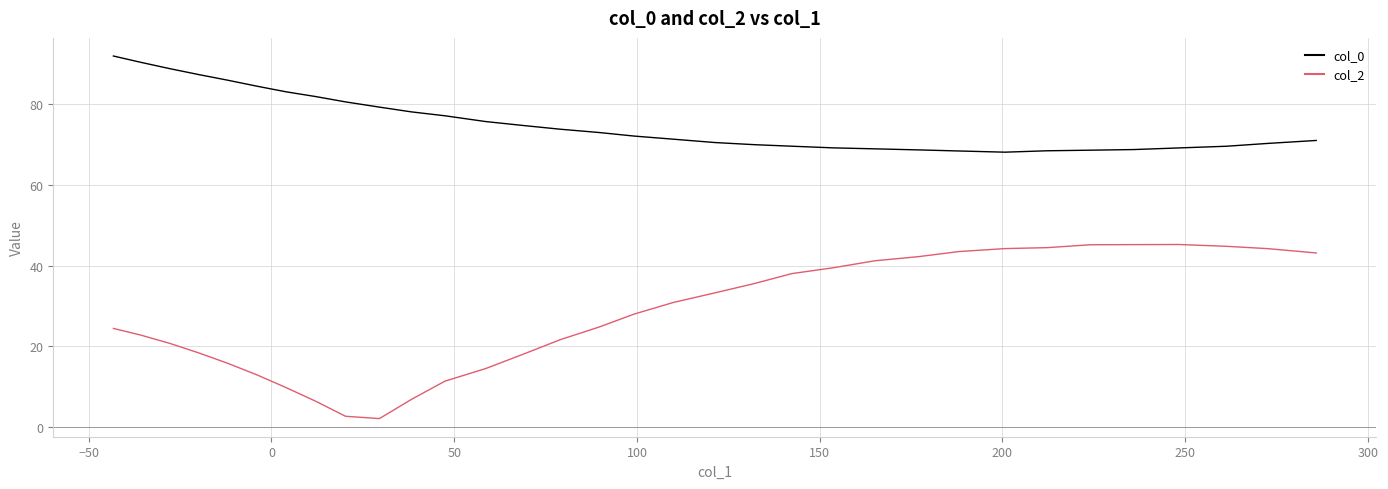

Which series has the largest total across all categories?

col_0